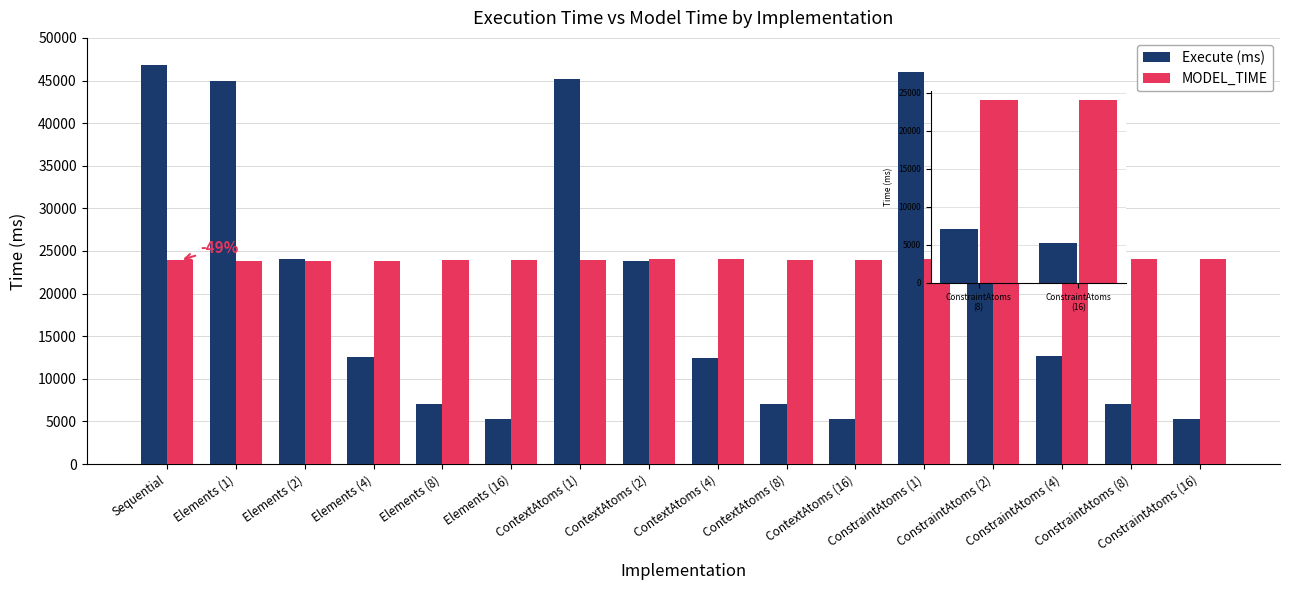

List the series in order of their overall mean, lowest first.

Execute (ms), MODEL_TIME